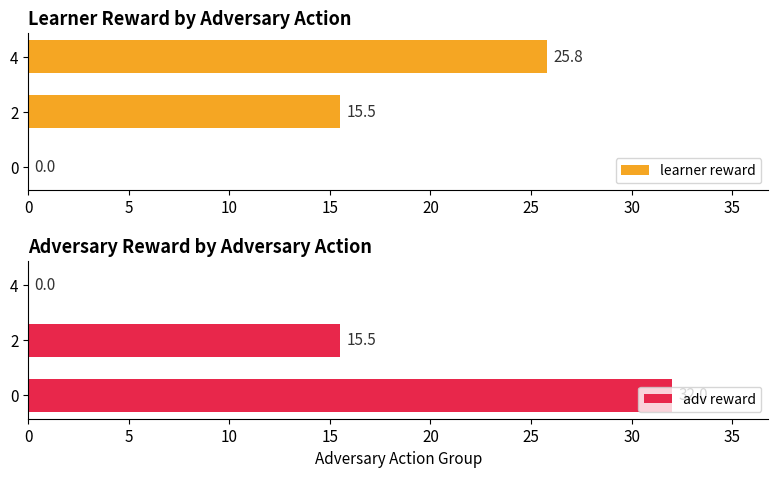

The learner reward series shows 10.7 at 2. True or false?

False